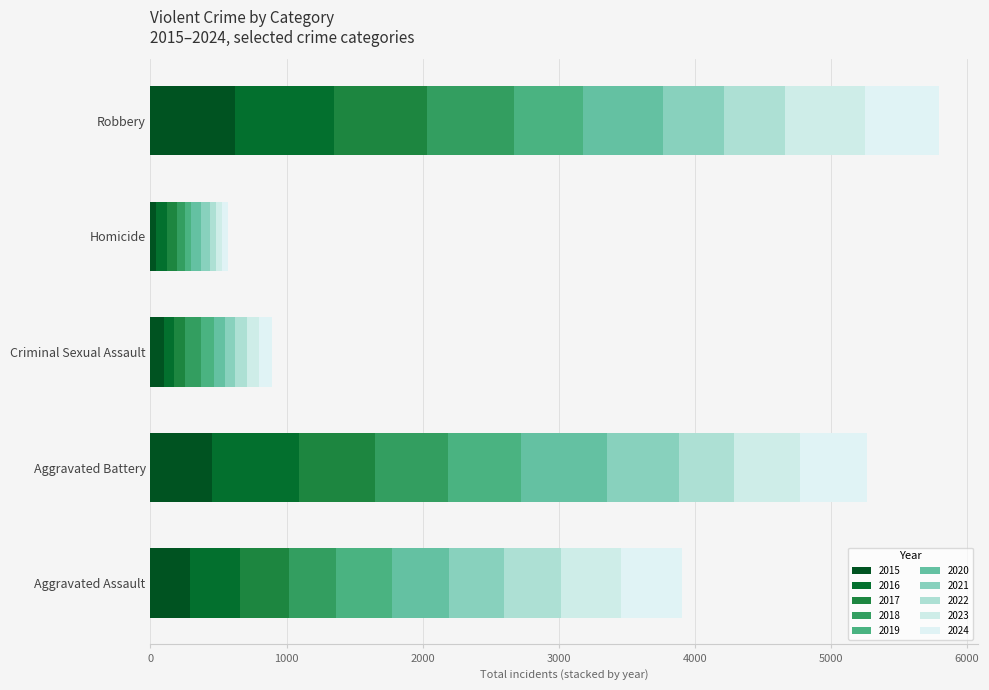

What is the value of the Robbery bar at the 5th from the left?

507